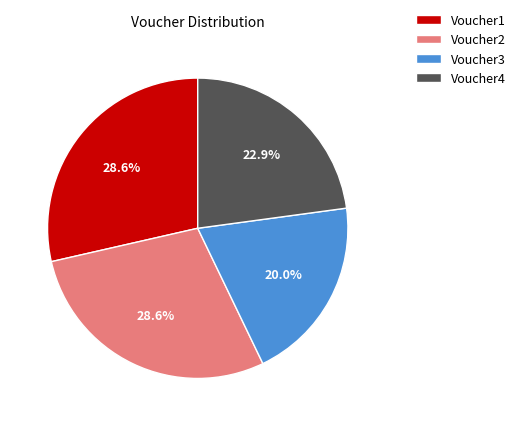

Does Voucher3 represent more than half of the total?

No